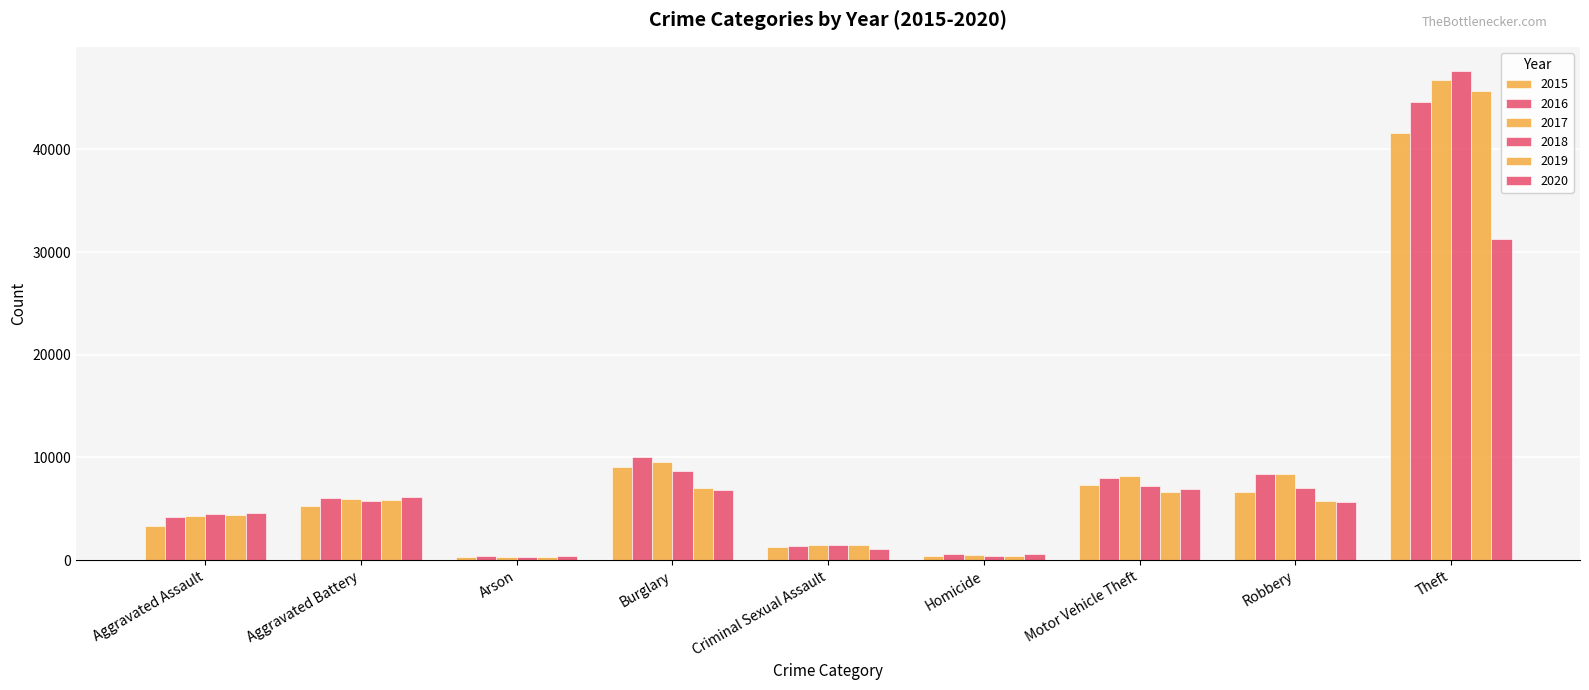

What is the difference between the maximum and minimum values in the 2016 series?

44208